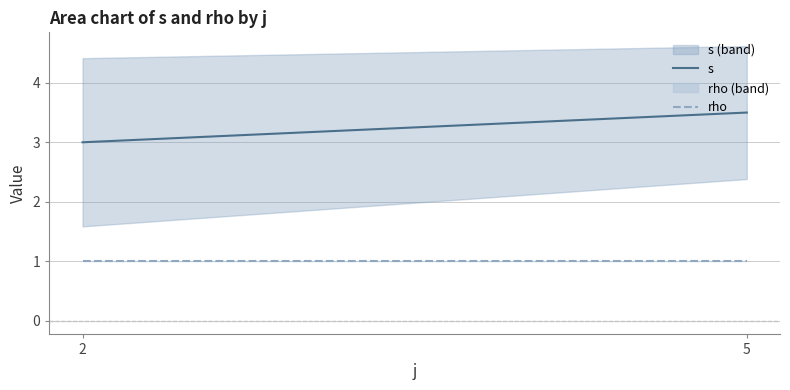

What is the maximum value shown in the chart?

3.5